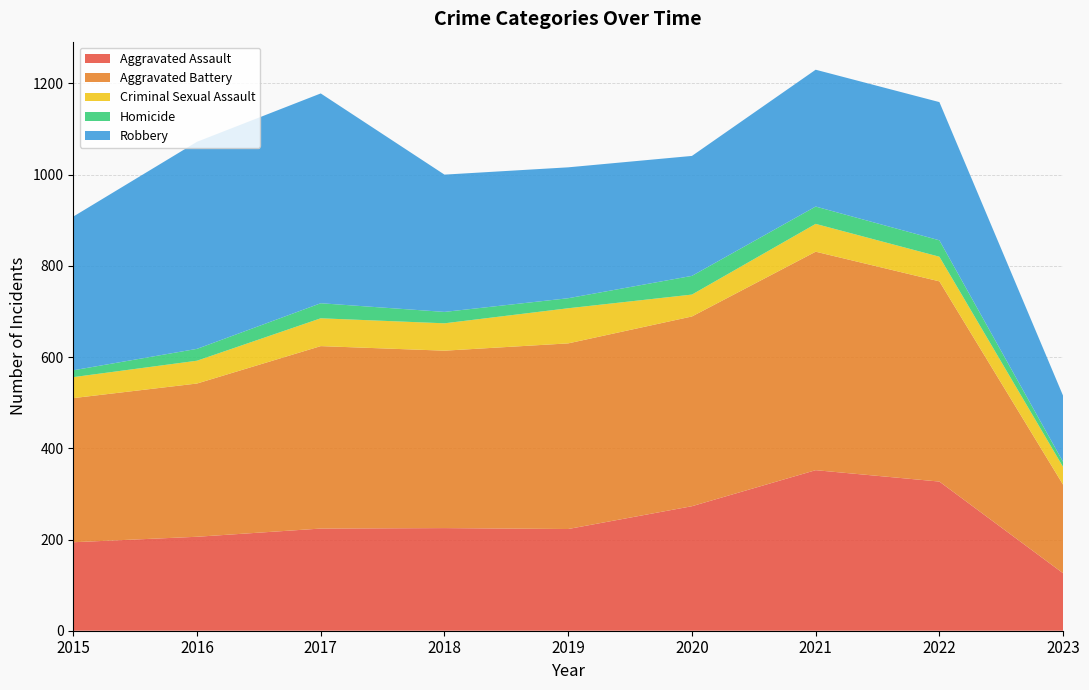

Reading left to right, transcribe all the data shown in this chart.

Aggravated Assault: 2015=194	2016=206	2017=224	2018=225	2019=223	2020=273	2021=352	2022=327	2023=126
Aggravated Battery: 2015=316	2016=336	2017=400	2018=389	2019=407	2020=416	2021=479	2022=439	2023=194
Criminal Sexual Assault: 2015=46	2016=50	2017=61	2018=60	2019=77	2020=48	2021=61	2022=54	2023=39
Homicide: 2015=15	2016=26	2017=33	2018=25	2019=22	2020=41	2021=38	2022=36	2023=11
Robbery: 2015=337	2016=454	2017=460	2018=301	2019=287	2020=263	2021=300	2022=303	2023=145